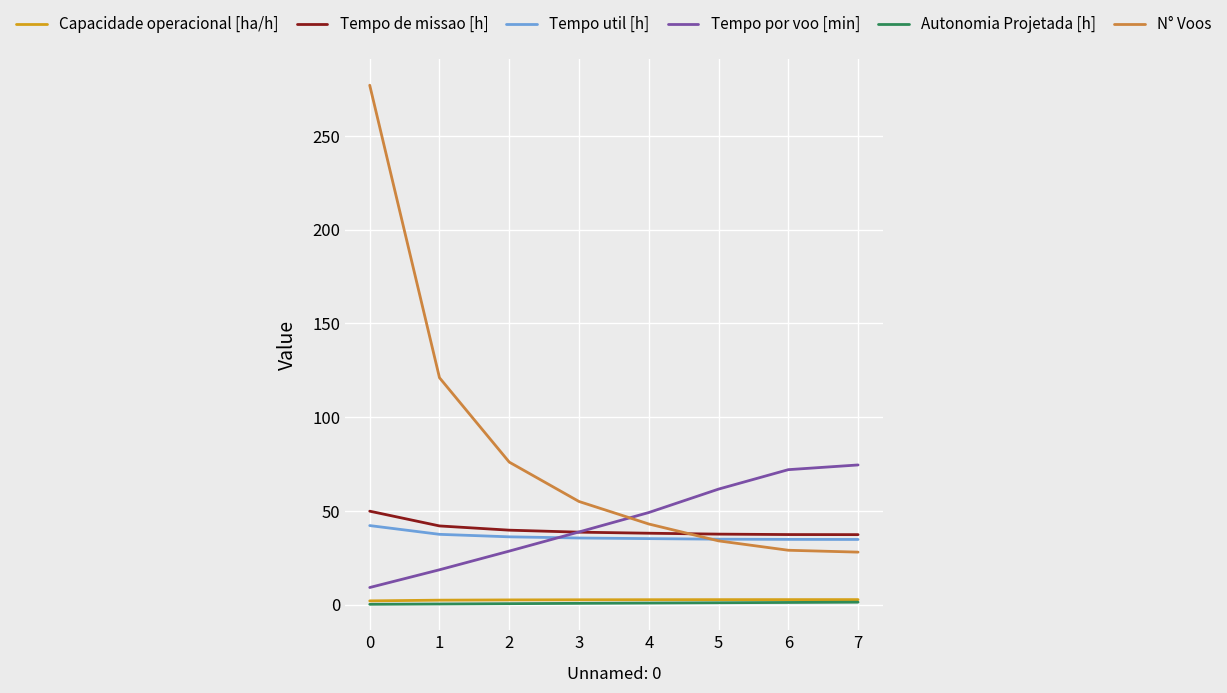

Which series has the largest total across all categories?

N° Voos